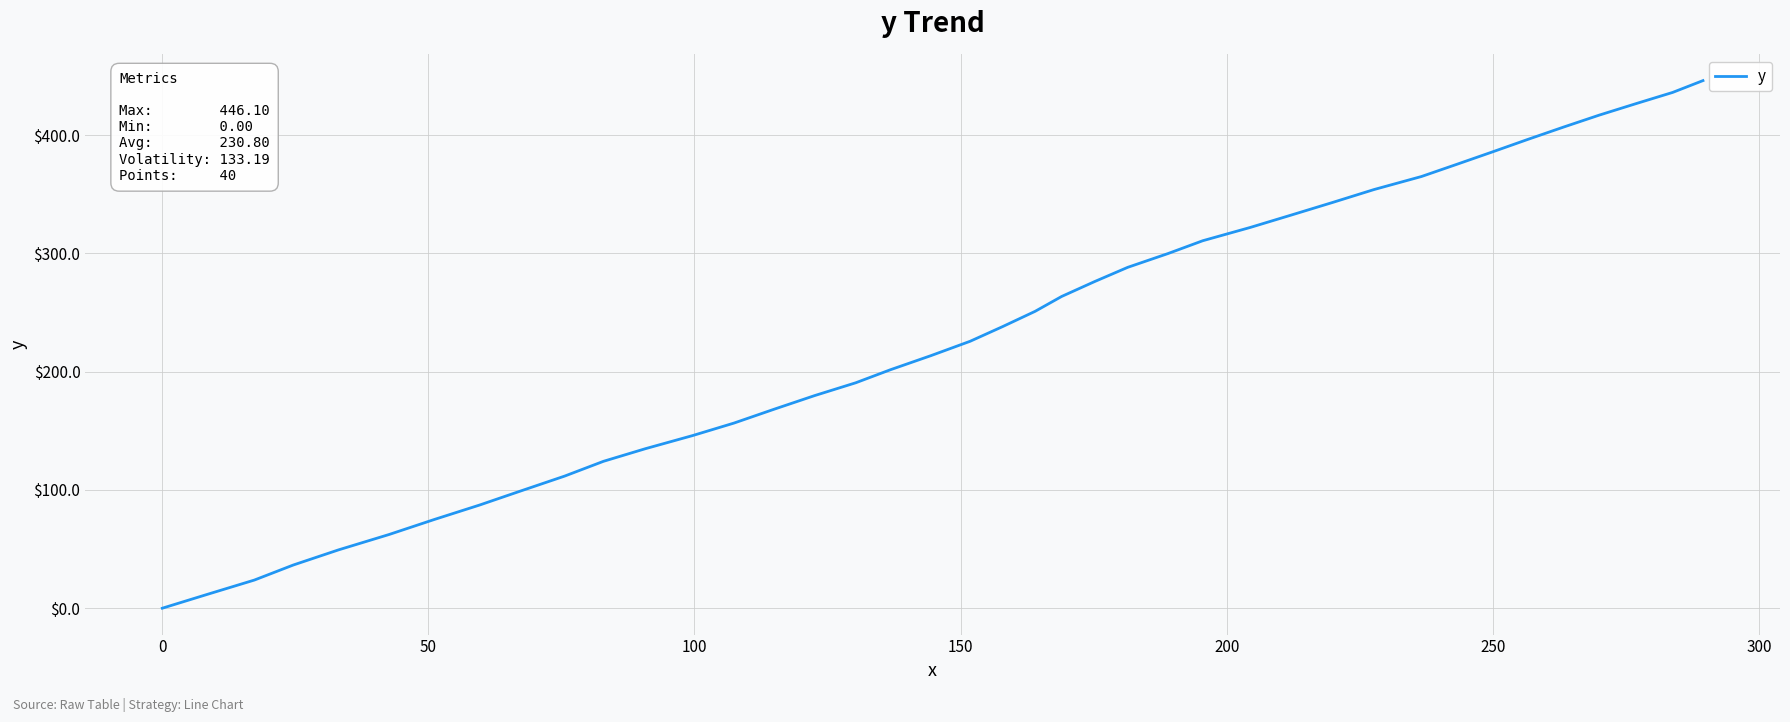

What is the maximum value shown in the chart?

446.1